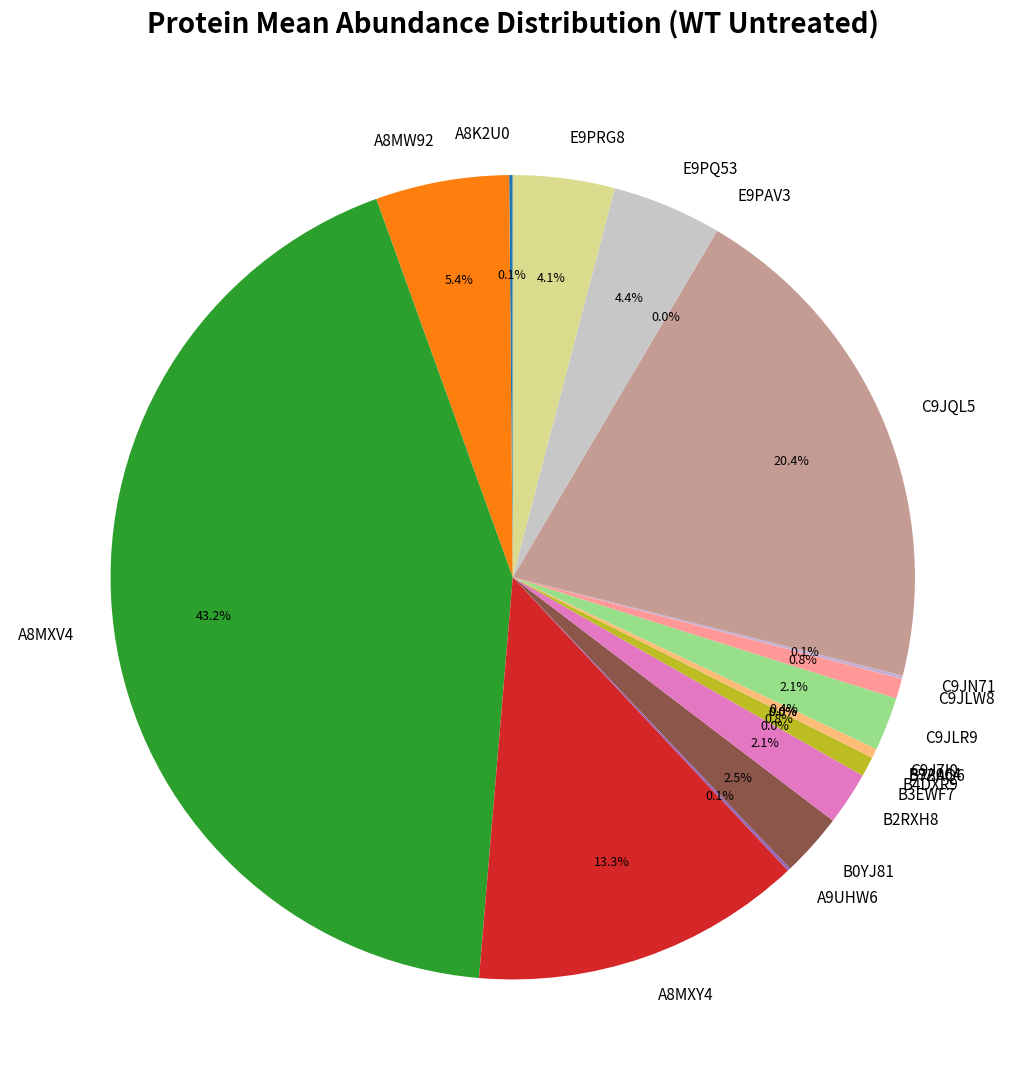

What is the ratio of the value at B0YJ81 to the value at C9J7I0?

6.6